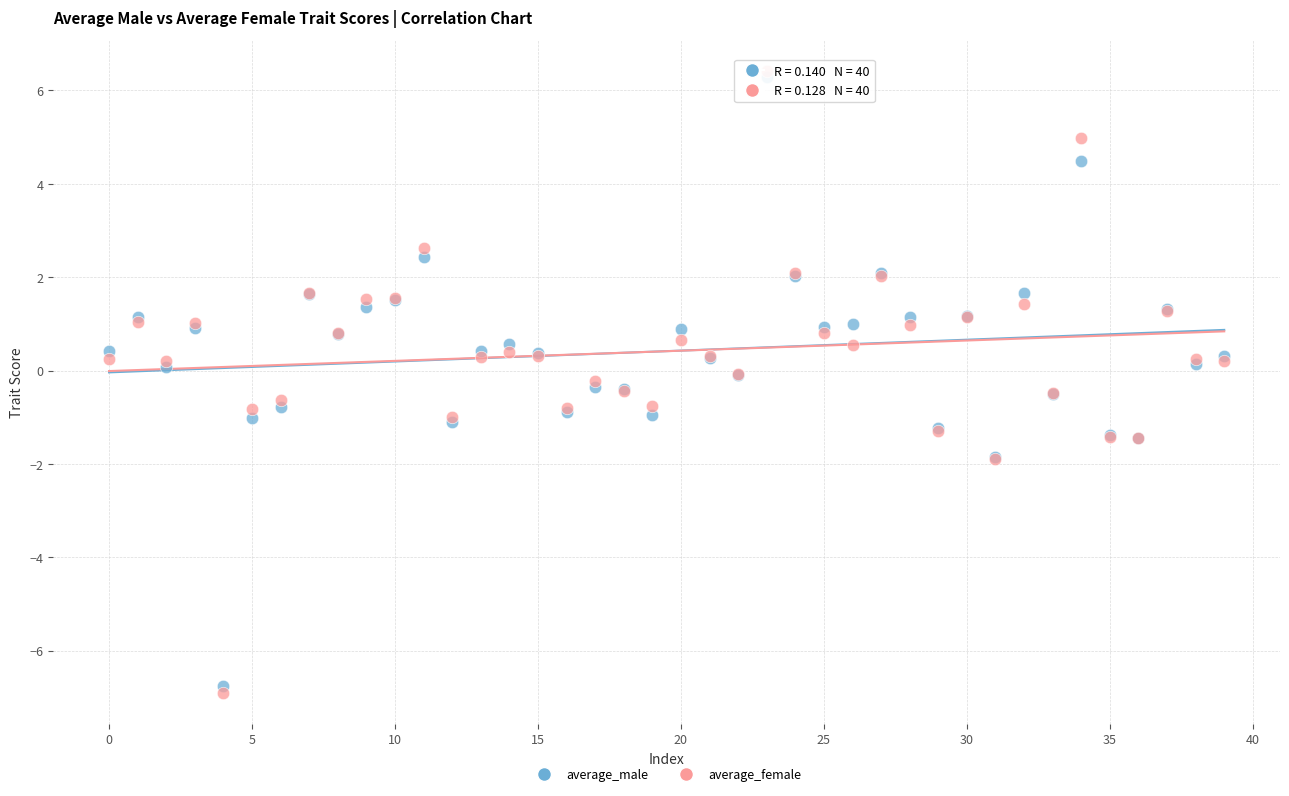

What are all the series names shown in the legend?

average_male, average_female